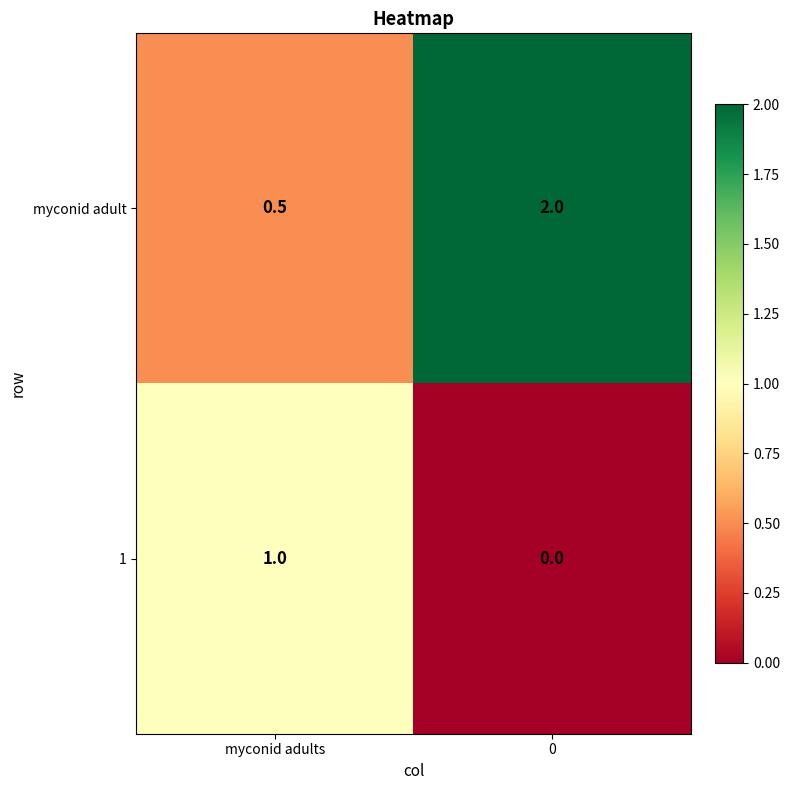

Reading left to right, what are all the values shown in this chart?

myconid adult: myconid adults=0.5	0=2.0
1: myconid adults=1.0	0=0.0